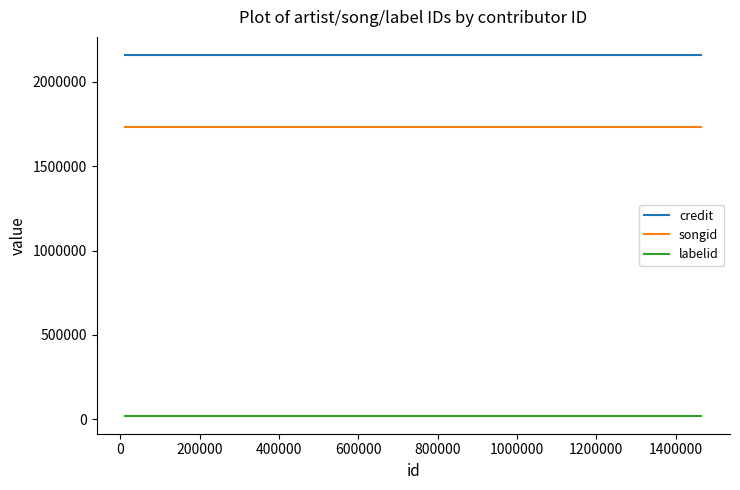

What is the highest value of the songid series?

1732152